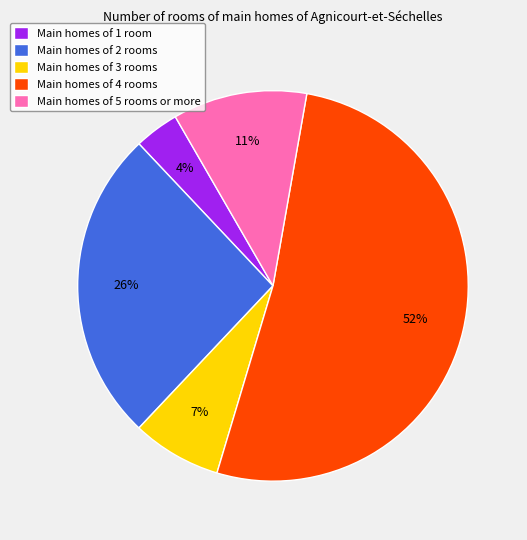

True or false: Main homes of 4 rooms accounts for 52% of the total.

True